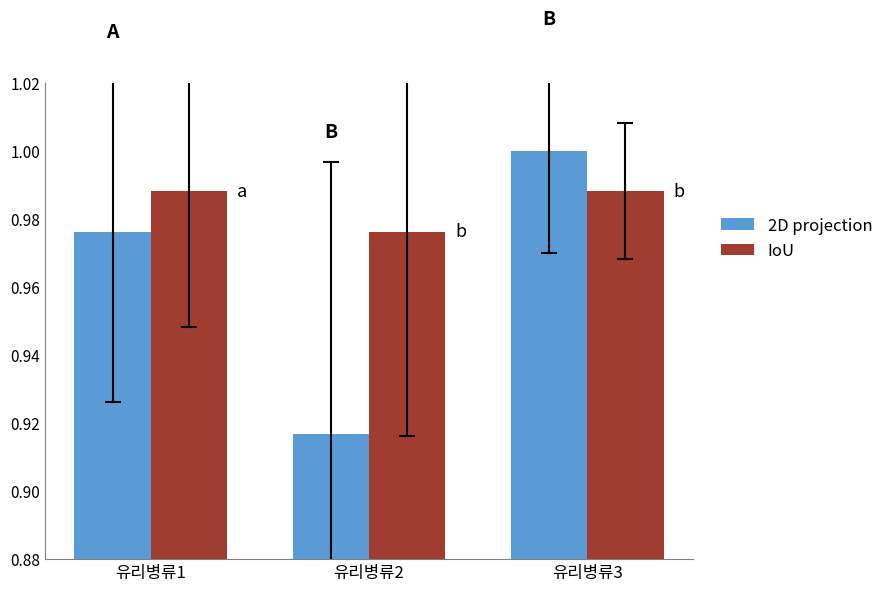

Which series has the largest total across all categories?

IoU